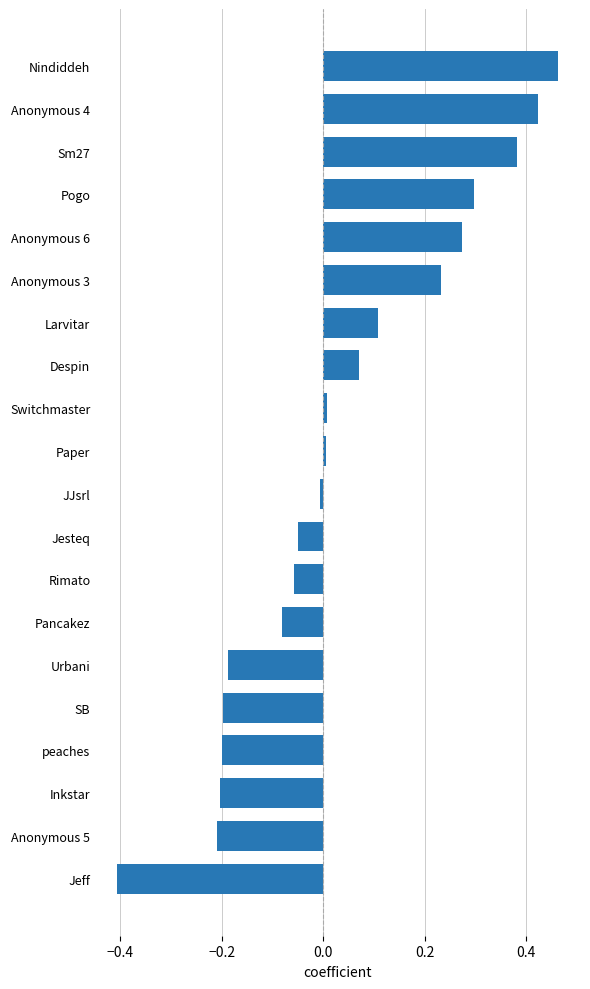

Which label corresponds to the smallest value in the chart?

Jeff